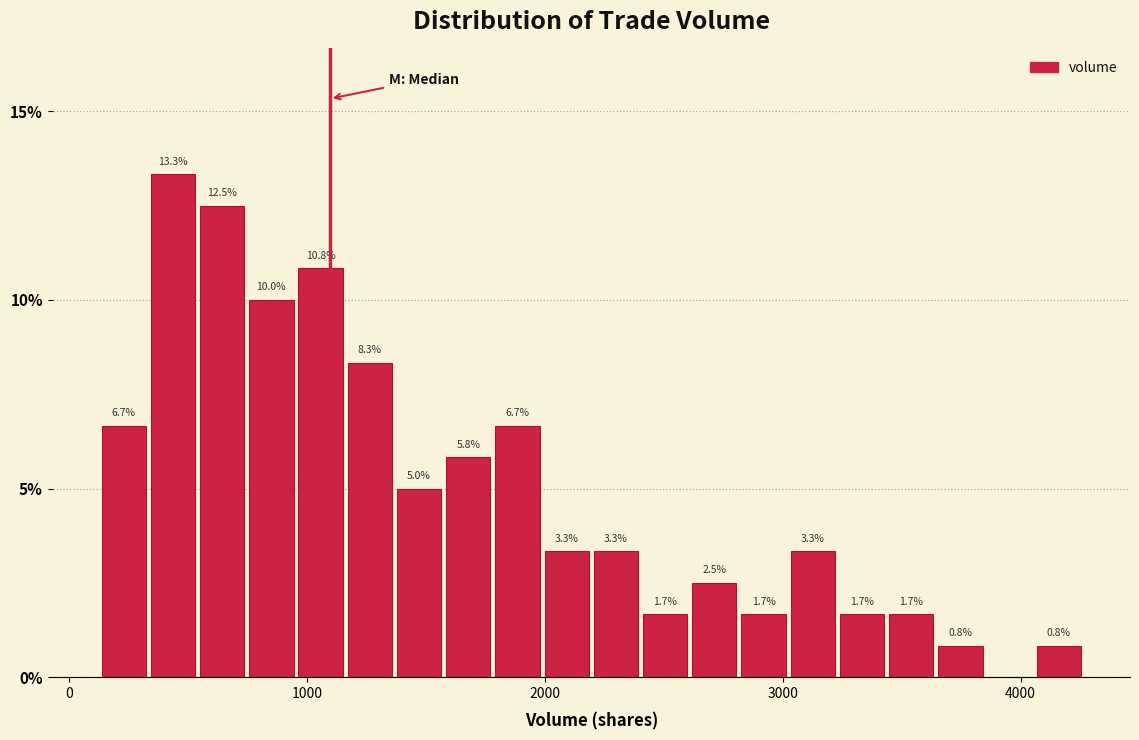

Around what value on the x-axis is the tallest bar? Give the approximate position of its centre, as read against the axis.

400